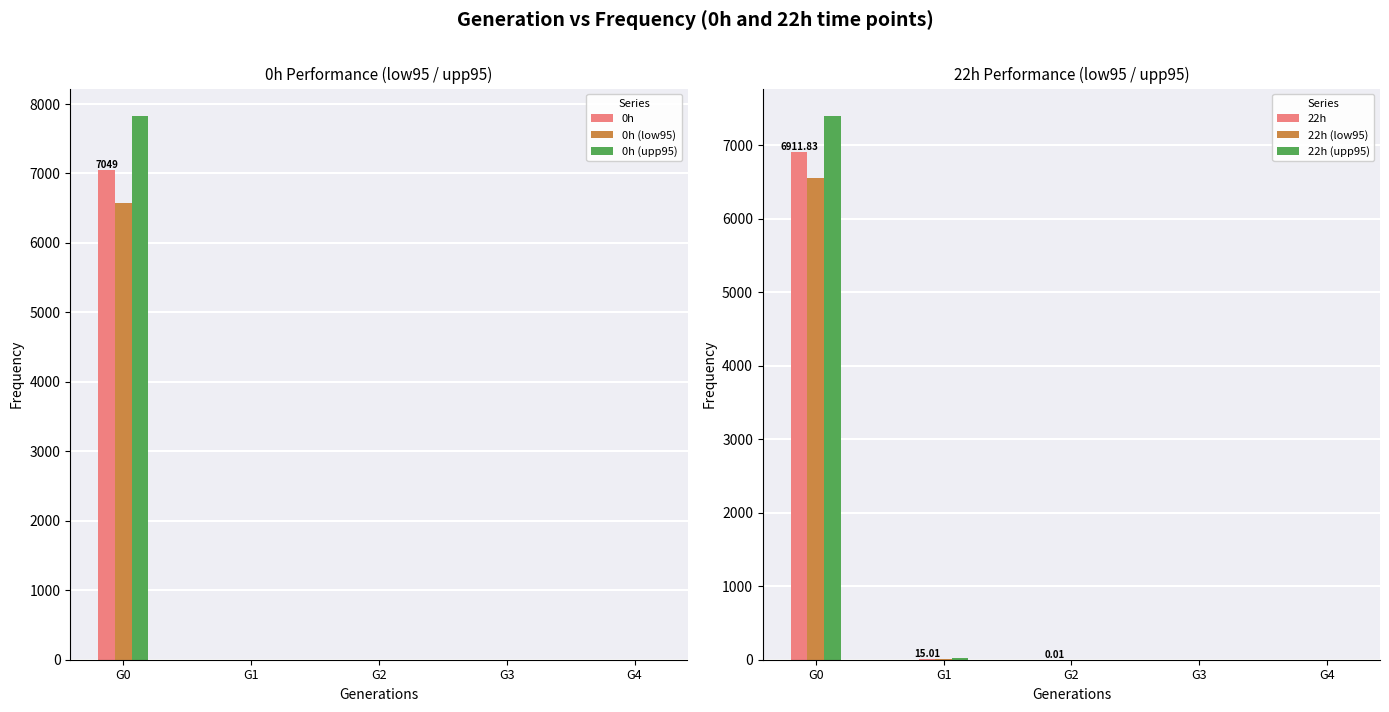

What is the value of the 0h bar at the 1st from the left?

7049.1